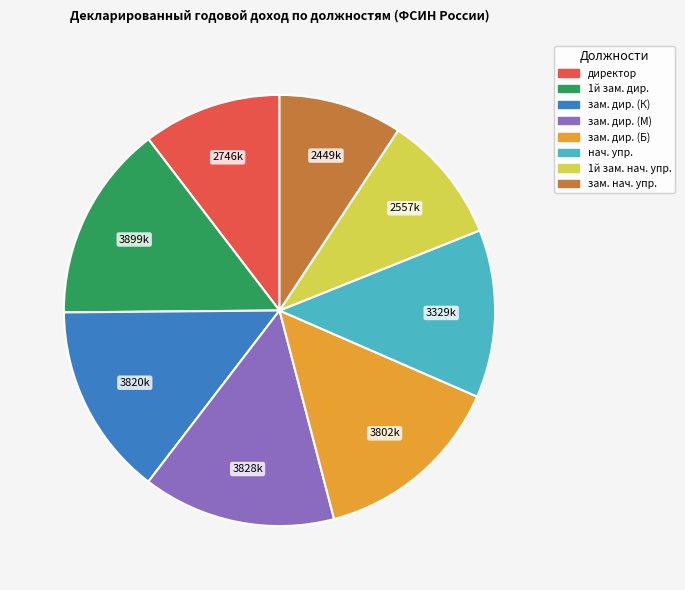

Is there a majority slice in this chart?

No